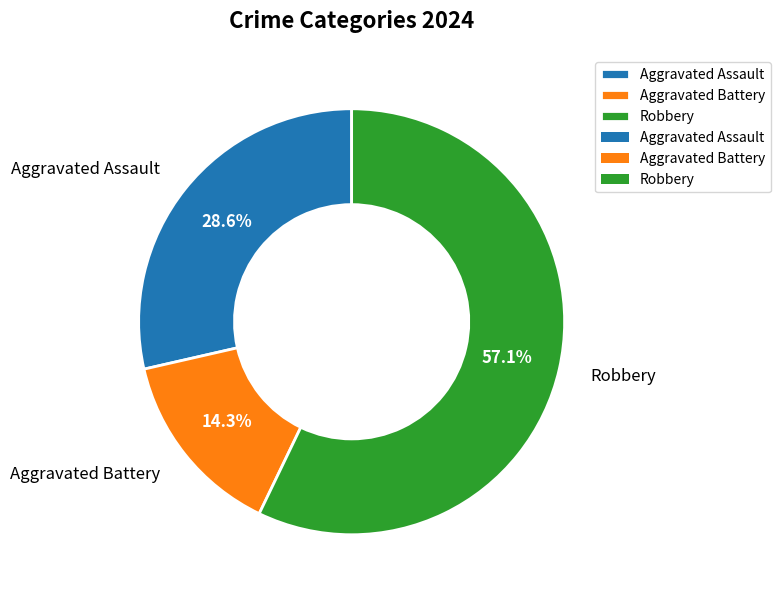

Which category has the biggest portion of the pie?

Robbery